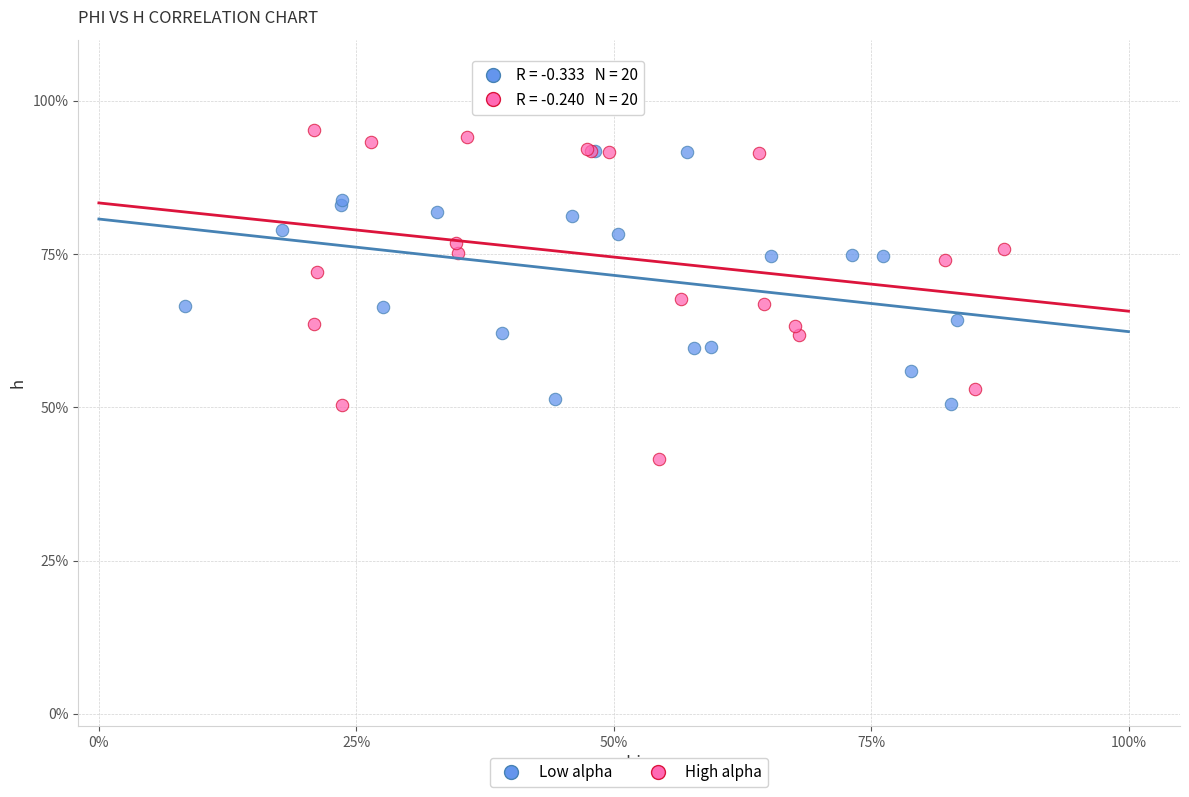

What are all the series names shown in the legend?

Low alpha, High alpha